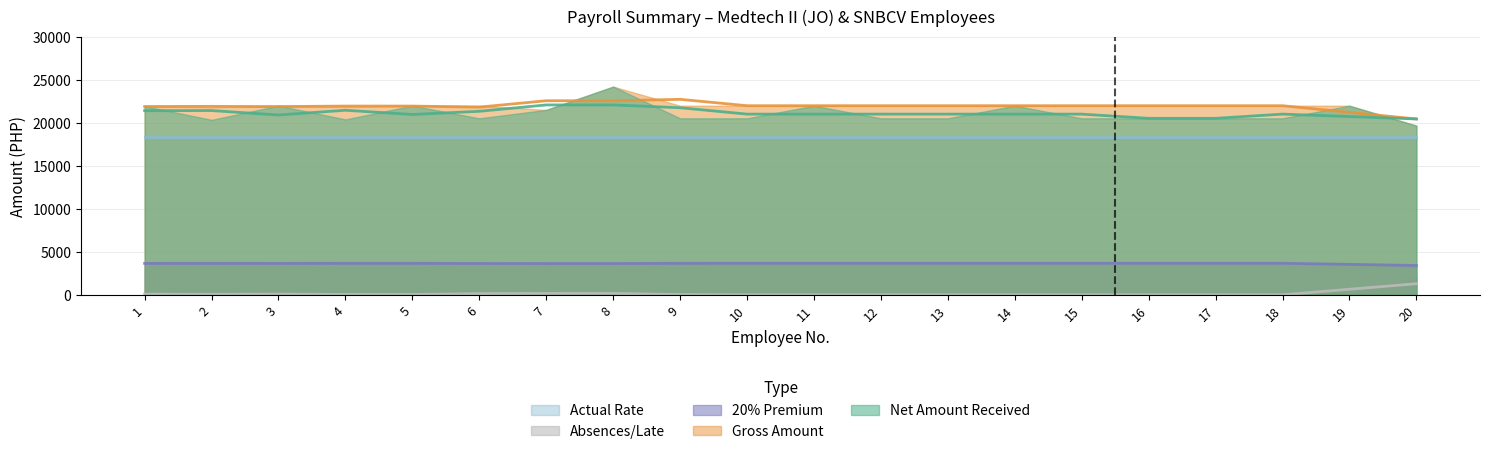

At how many categories does at least one series exceed 10498?

20